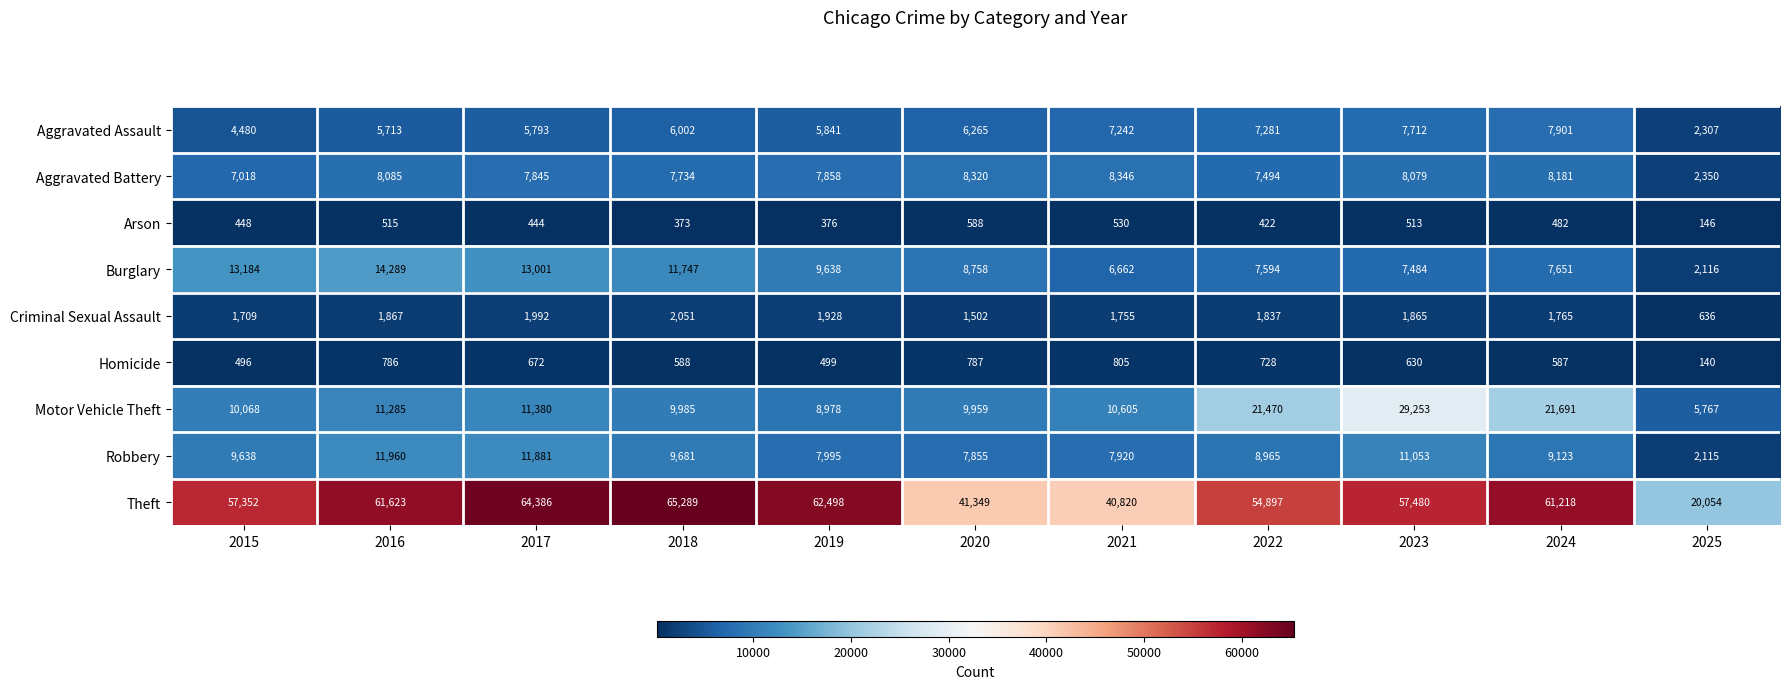

The Theft series shows 21802 at 2021. True or false?

False